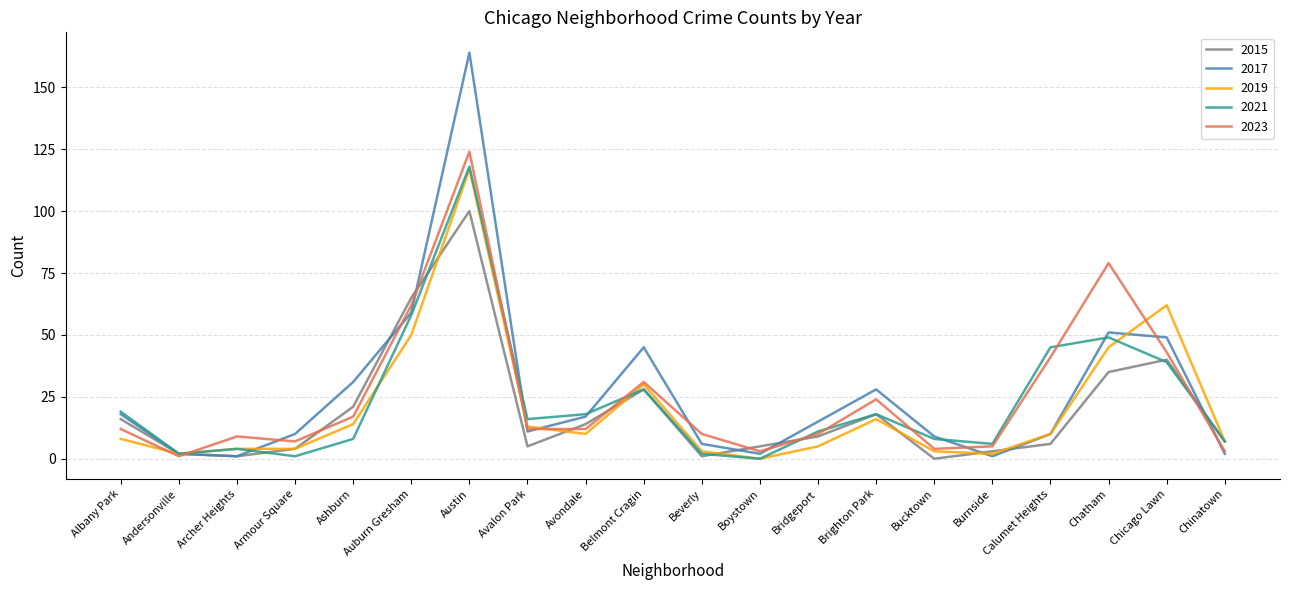

True or false: 2023 and 2015 cross at least once.

True